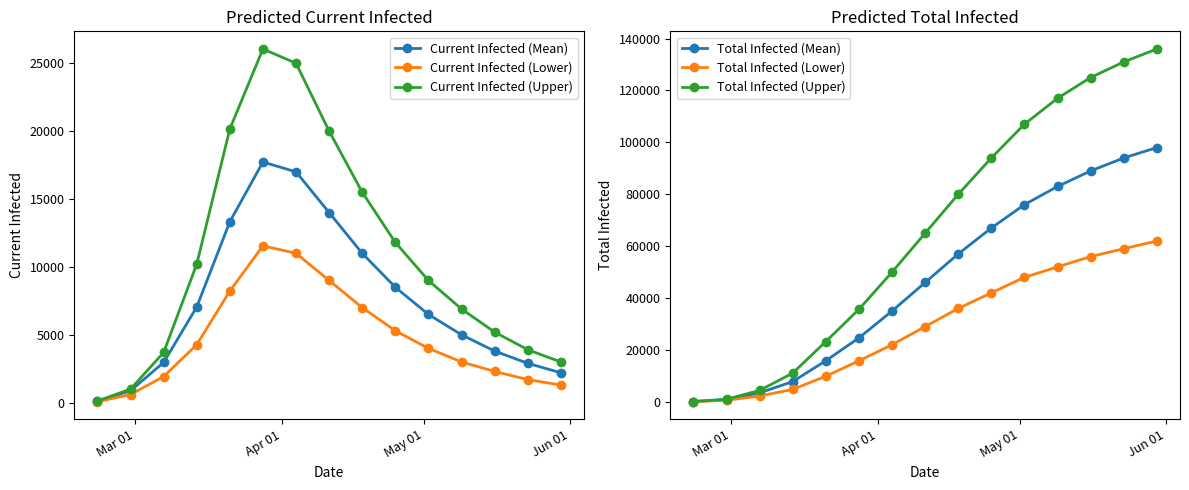

True or false: Current Infected (Mean) has more than 1 points higher than both neighbors.

False